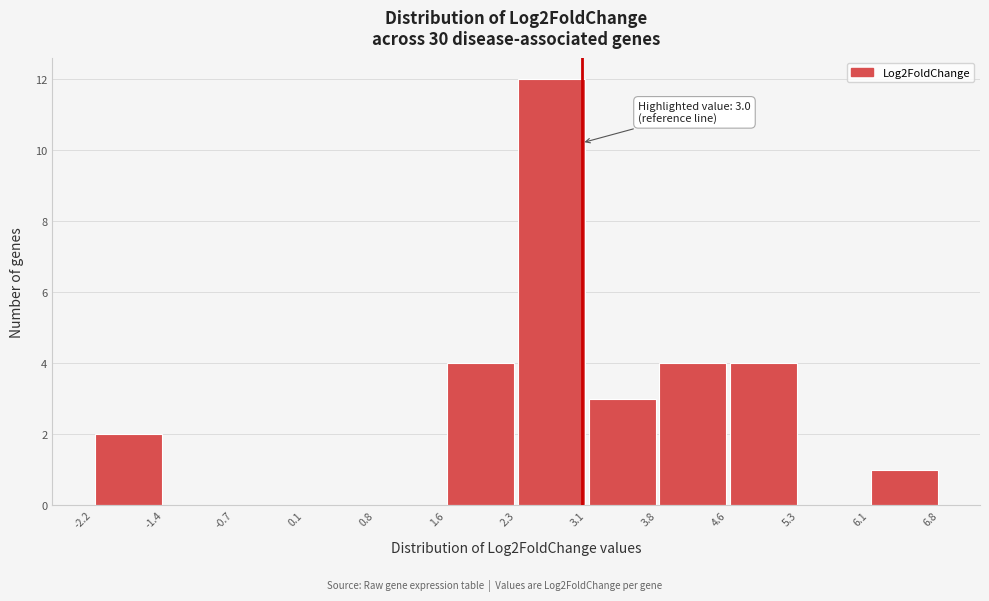

Over which range of the x-axis is the bar tallest?

2.3 to 3.1